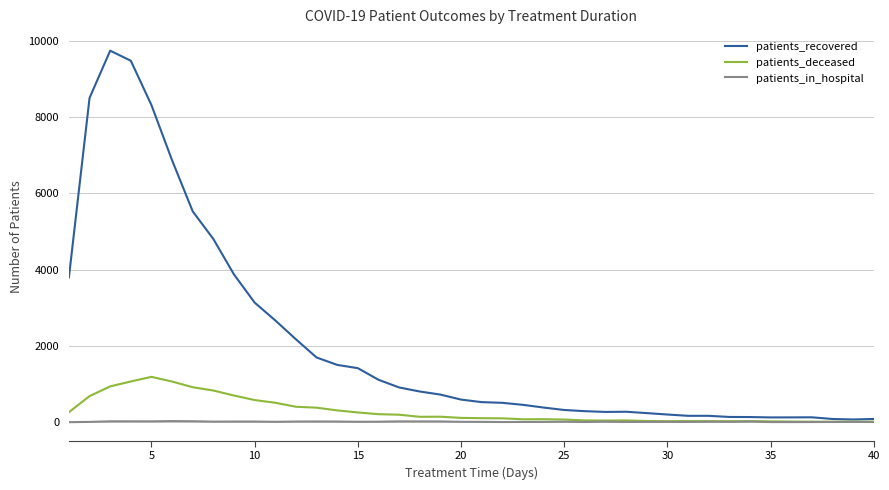

Which series has the largest range (max minus min)?

patients_recovered